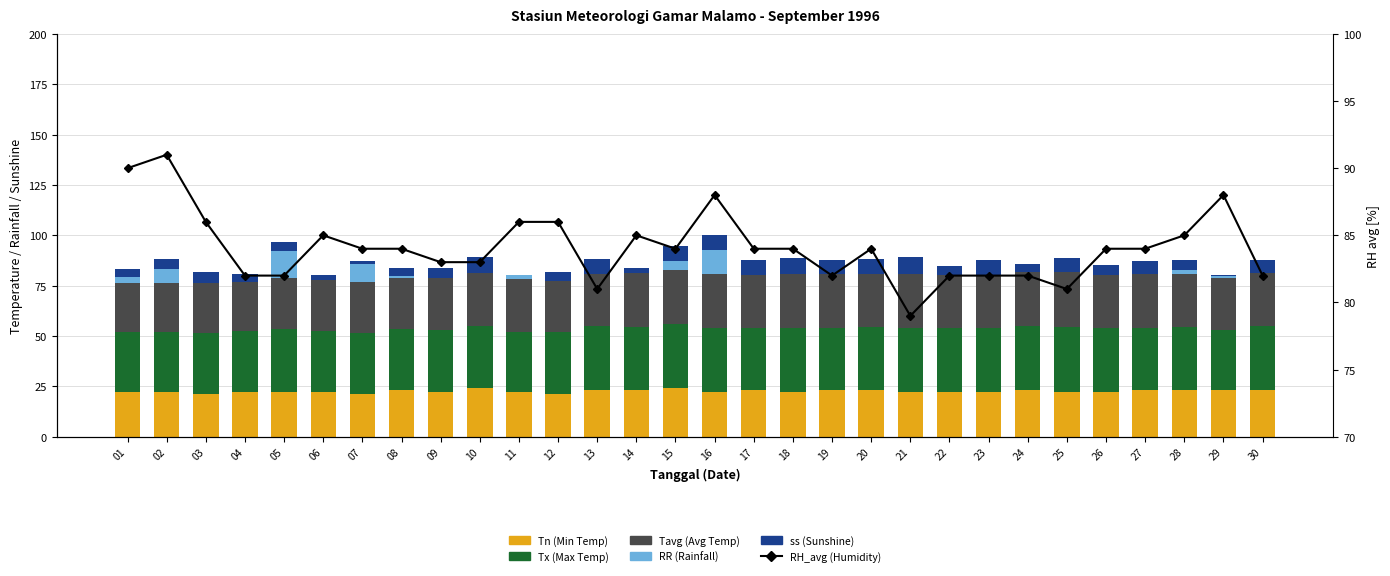

Reading right to left, extract all data points from this chart.

Tn (Min Temp): 30=23.0	29=23.0	28=23.0	27=23.0	26=22.0	25=22.0	24=23.0	23=22.0	22=22.0	21=22.0	20=23.0	19=23.0	18=22.0	17=23.0	16=22.0	15=24.0	14=23.0	13=23.0	12=21.0	11=22.0	10=24.0	09=22.0	08=23.0	07=21.0	06=22.0	05=22.0	04=22.0	03=21.0	02=22.0	01=22.0
Tx (Max Temp): 30=31.8	29=30.0	28=31.6	27=31.2	26=32.2	25=32.4	24=32.0	23=32.2	22=32.1	21=32.2	20=31.6	19=31.2	18=32.0	17=31.0	16=32.0	15=32.2	14=31.4	13=32.0	12=31.2	11=30.2	10=31.2	09=31.0	08=30.6	07=30.5	06=30.6	05=31.3	04=30.3	03=30.4	02=30.0	01=30.0
Tavg (Avg Temp): 30=26.6	29=25.9	28=26.3	27=26.4	26=25.9	25=27.2	24=26.7	23=25.9	22=26.4	21=26.8	20=26.2	19=26.4	18=26.7	17=26.2	16=26.9	15=26.8	14=27.0	13=25.6	12=25.3	11=26.0	10=25.9	09=26.0	08=25.1	07=25.4	06=25.2	05=25.7	04=24.7	03=24.8	02=24.5	01=24.5
RR (Rainfall): 30=0.0	29=1.0	28=2.0	27=0.0	26=0.0	25=0.0	24=0.0	23=0.0	22=0.0	21=0.0	20=0.0	19=0.0	18=0.0	17=0.0	16=12.0	15=4.0	14=0.0	13=0.0	12=0.0	11=2.0	10=0.0	09=0.0	08=1.0	07=9.0	06=0.0	05=13.0	04=0.0	03=0.0	02=7.0	01=3.0
ss (Sunshine): 30=6.2	29=0.4	28=4.6	27=6.5	26=5.2	25=7.0	24=4.0	23=7.8	22=4.2	21=8.0	20=7.6	19=7.2	18=8.0	17=7.7	16=7.2	15=7.5	14=2.5	13=7.5	12=4.2	11=0.3	10=8.0	09=5.0	08=4.0	07=1.2	06=2.5	05=4.8	04=4.0	03=5.5	02=4.5	01=3.8
RH_avg (Humidity): 30=82.0	29=88.0	28=85.0	27=84.0	26=84.0	25=81.0	24=82.0	23=82.0	22=82.0	21=79.0	20=84.0	19=82.0	18=84.0	17=84.0	16=88.0	15=84.0	14=85.0	13=81.0	12=86.0	11=86.0	10=83.0	09=83.0	08=84.0	07=84.0	06=85.0	05=82.0	04=82.0	03=86.0	02=91.0	01=90.0